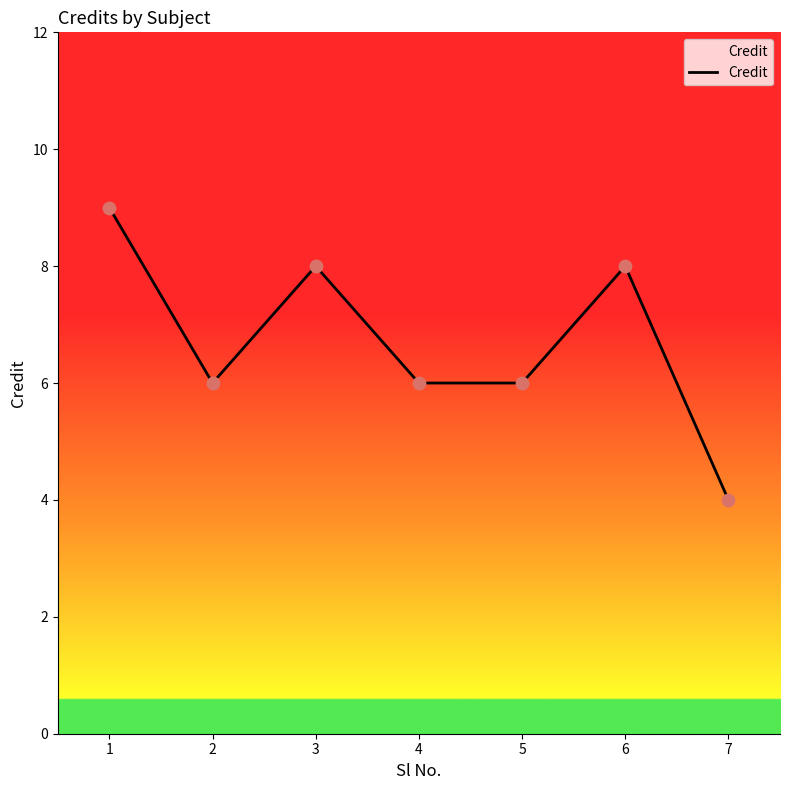

What is the ratio of the value at 3 to the value at 2?

1.3